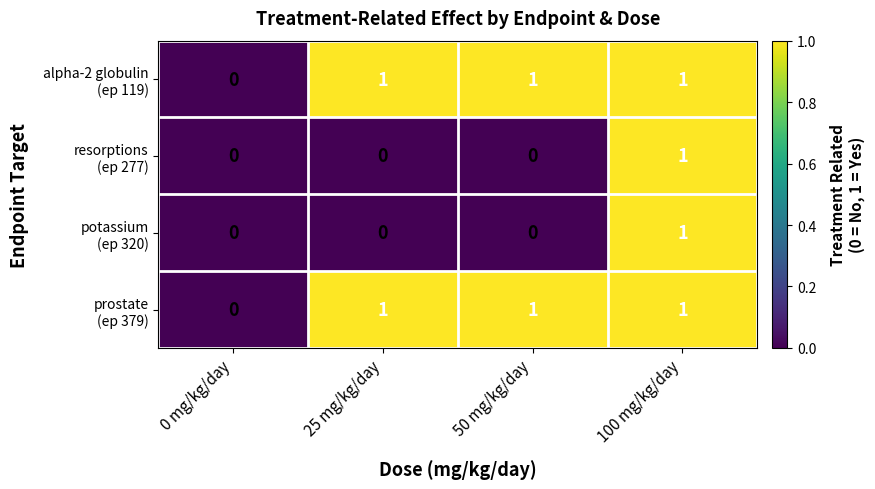

How many categories are shown in the chart?

4